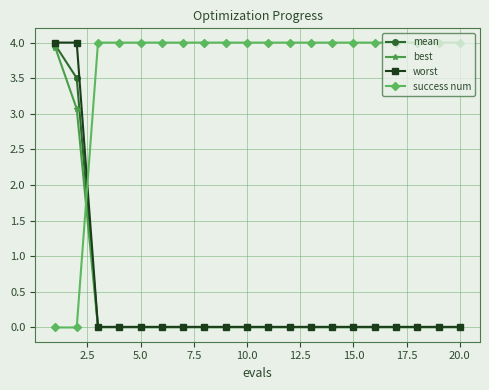

Which series has the largest total across all categories?

success num